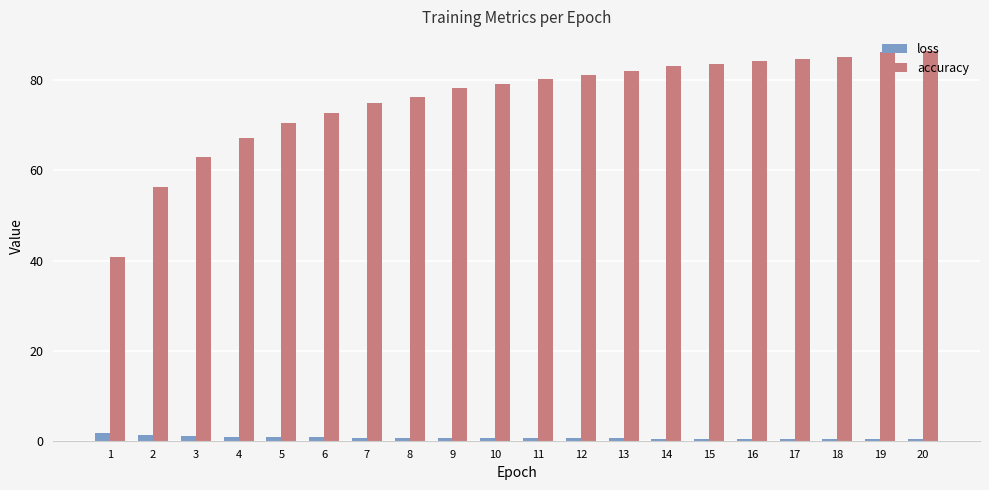

Between 7 and 10, which series saw the biggest shift?

accuracy